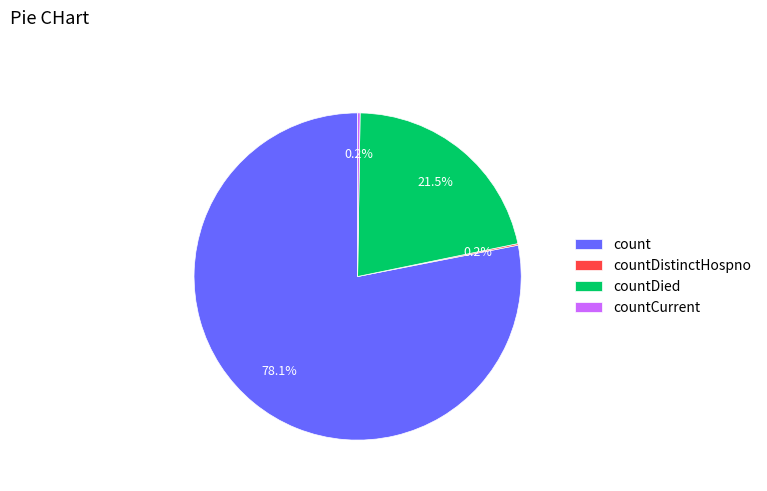

To the nearest percent, what is the difference between the largest and smallest slice percentages?

78%